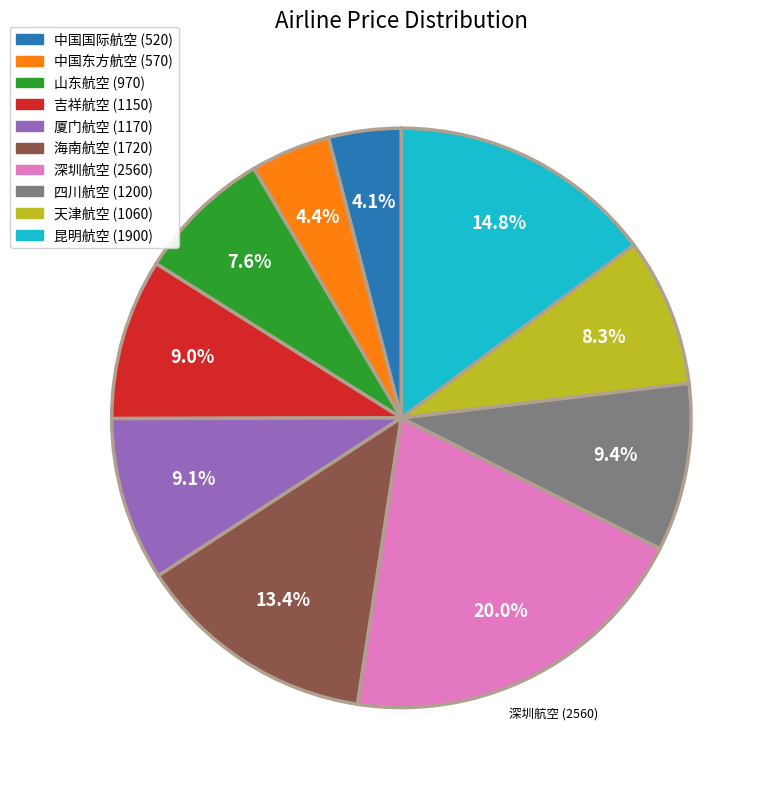

The 天津航空 slice represents 2% of the pie. True or false?

False